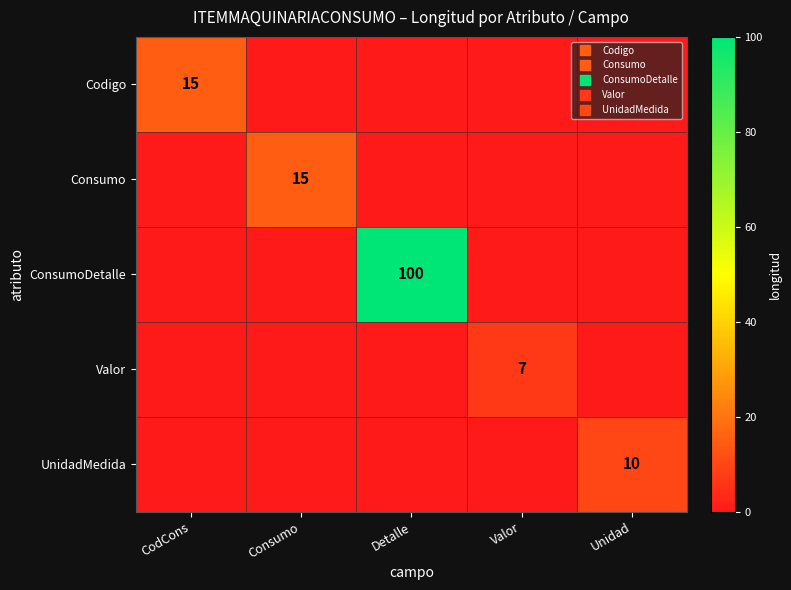

At how many categories does at least one series exceed 56?

1